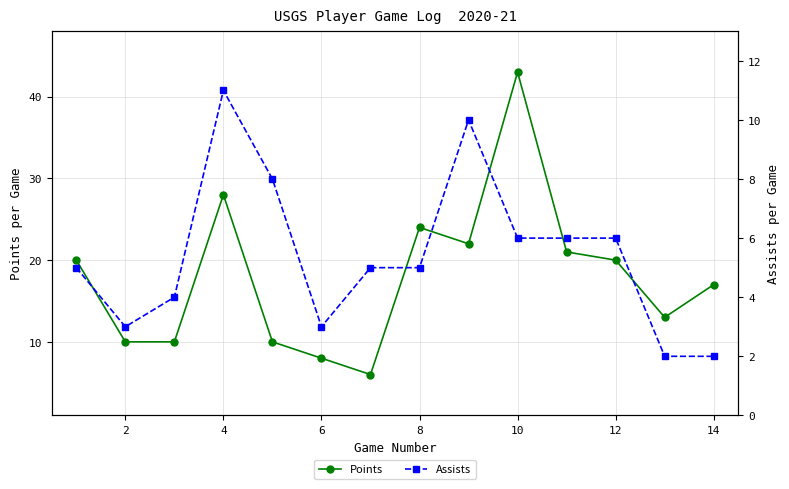

What is the highest value of the Points series?

43